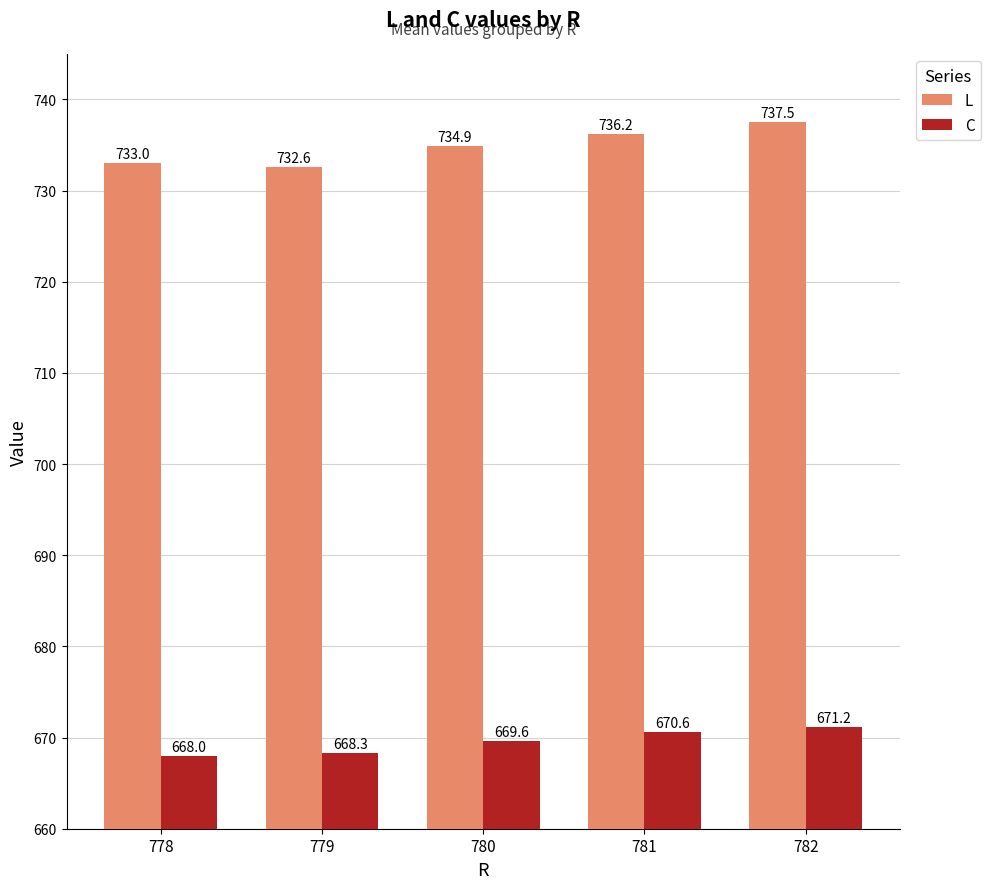

At which category is the sum across all series the highest?

782